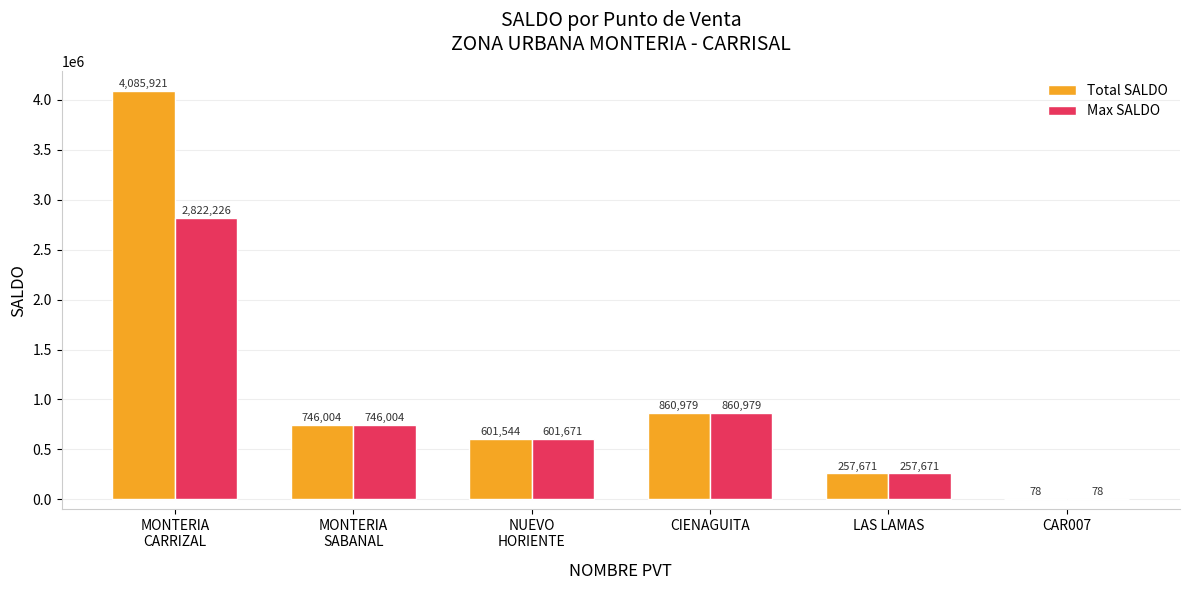

Is it true that Total SALDO equals 324714 at CIENAGUITA?

False